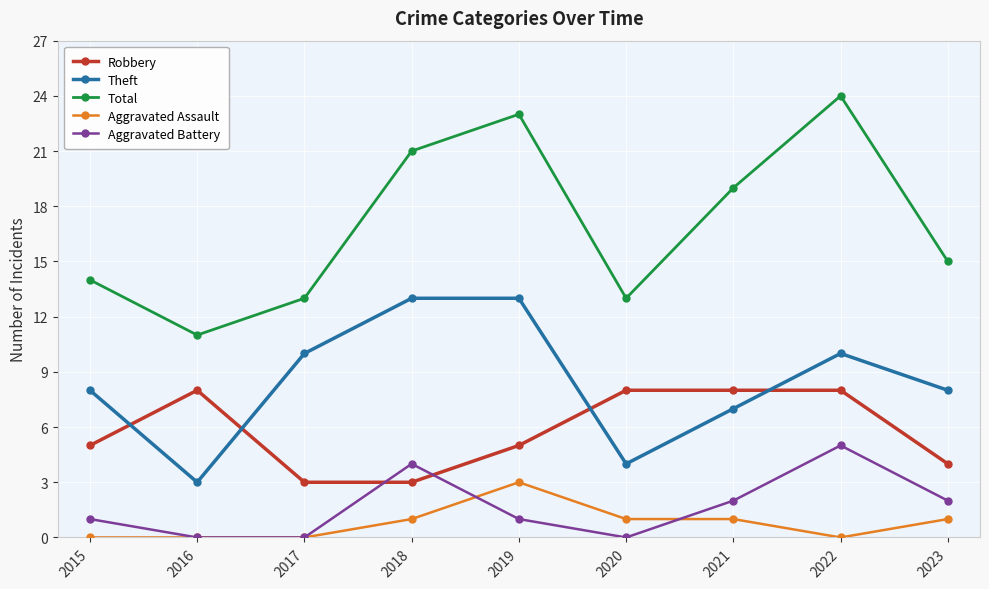

How many lines are shown in the chart?

5